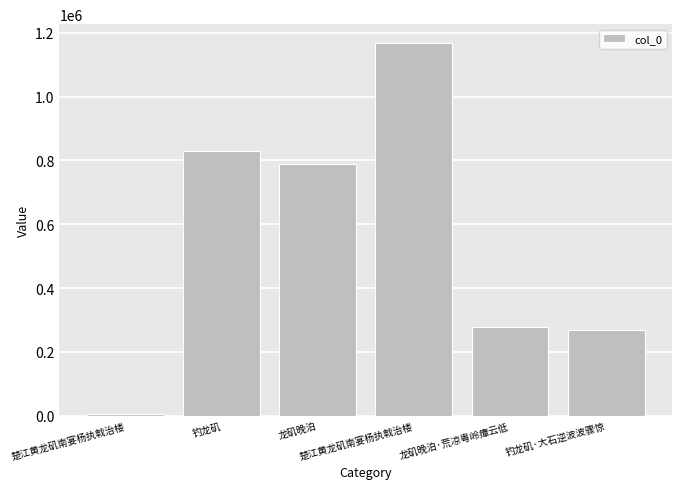

Rank the categories by value from lowest to highest.

楚江黄龙矶南宴杨执戟治楼, 钓龙矶·大石逆波波骤惊, 龙矶晚泊·荒凉粤岭瘴云低, 龙矶晚泊, 钓龙矶, 楚江黄龙矶南宴杨执戟治楼